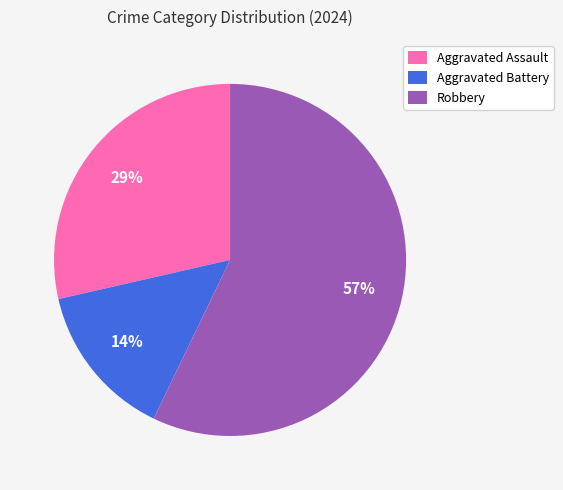

Is it true that Robbery is 57% of the pie?

True